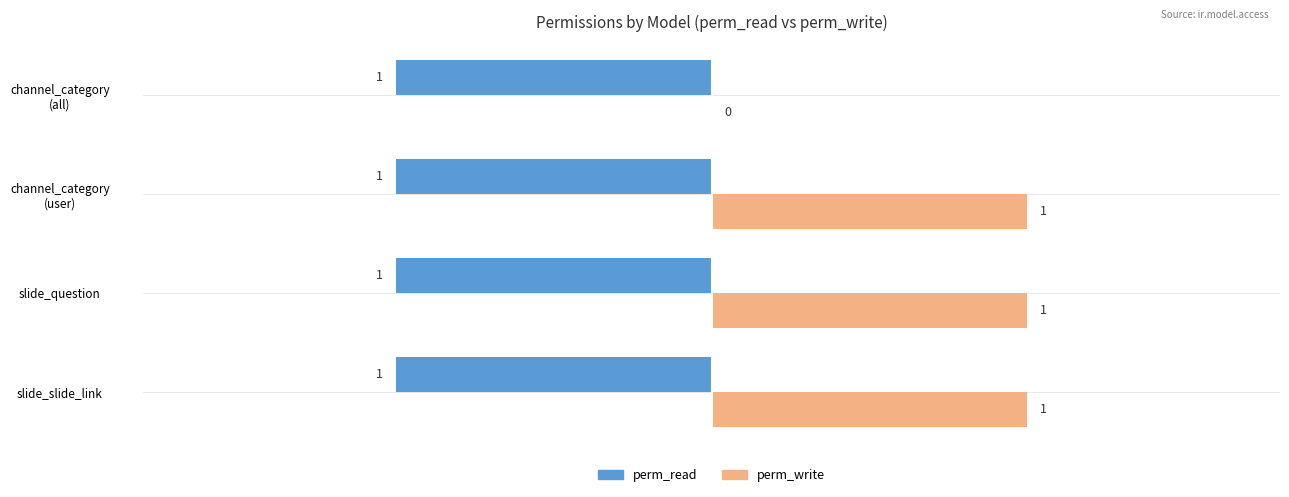

Count the number of categories in the chart.

4